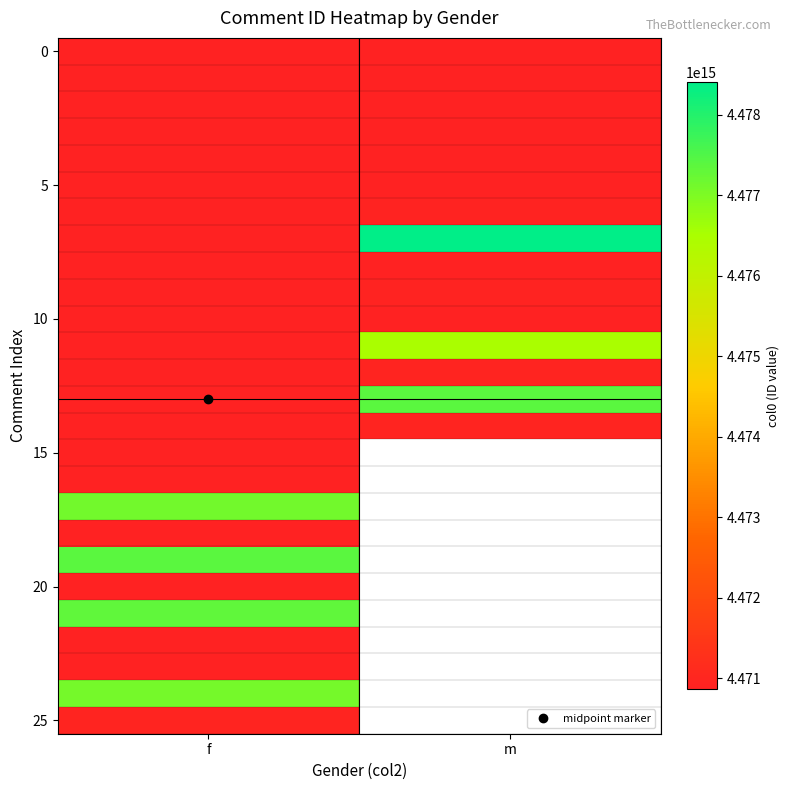

Which label corresponds to the largest value in the chart?

m